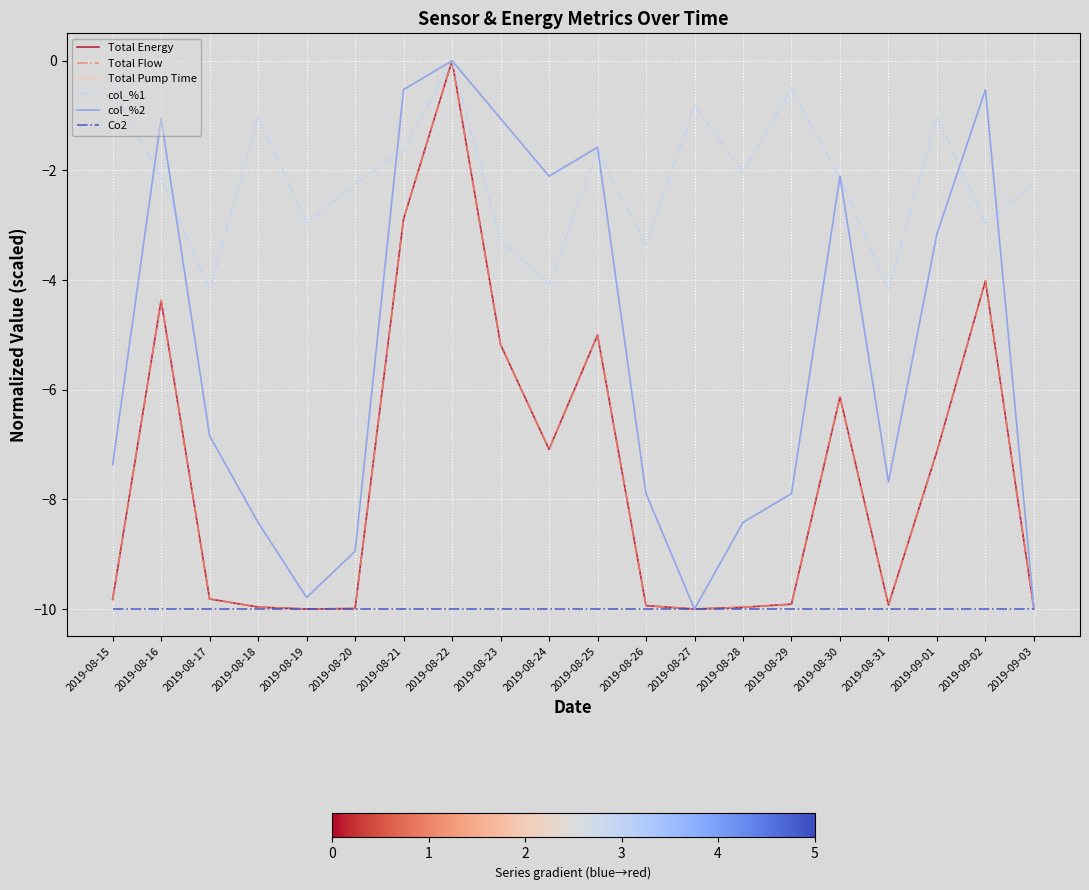

True or false: Co2 has more than 2 interior local peaks.

False